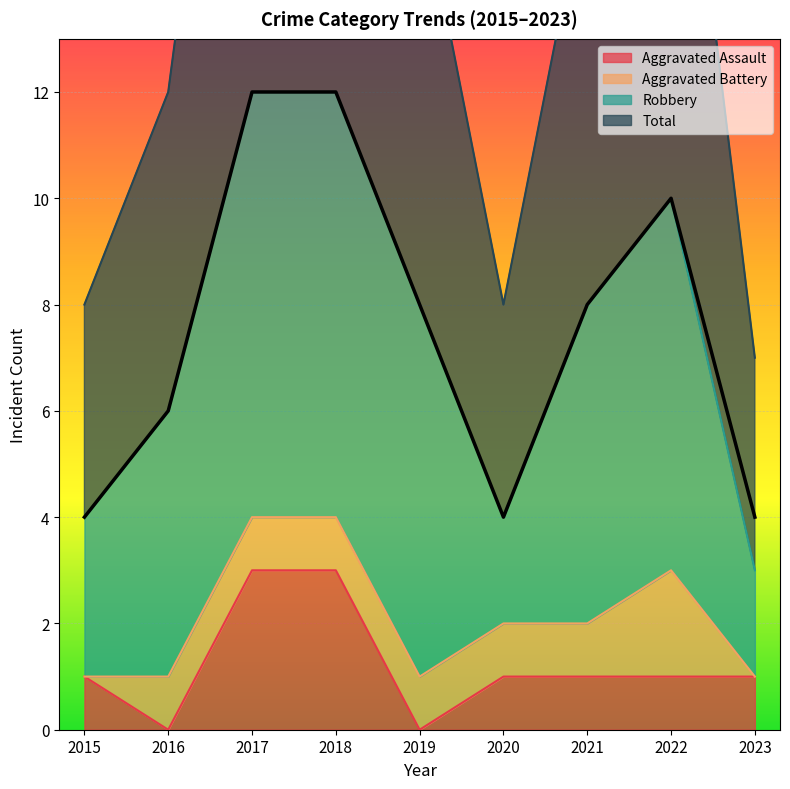

Which has a higher value, 2015 or 2020?

2015